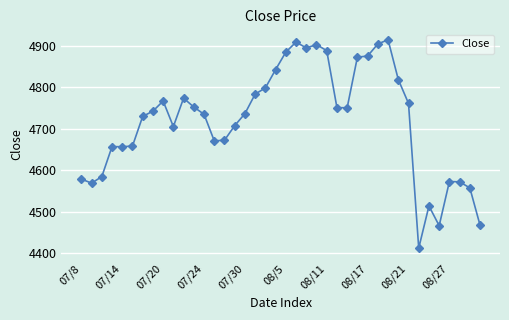

True or false: there are more than 1 points higher than both neighbors.

True